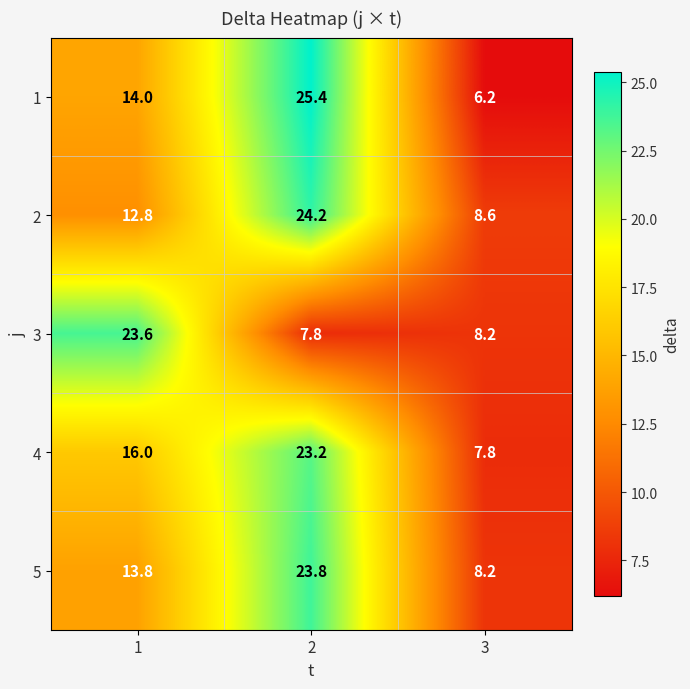

Reading left to right, what are all the values shown in this chart?

1: 14.0	25.4	6.2
2: 12.8	24.2	8.6
3: 23.6	7.8	8.2
4: 16.0	23.2	7.8
5: 13.8	23.8	8.2